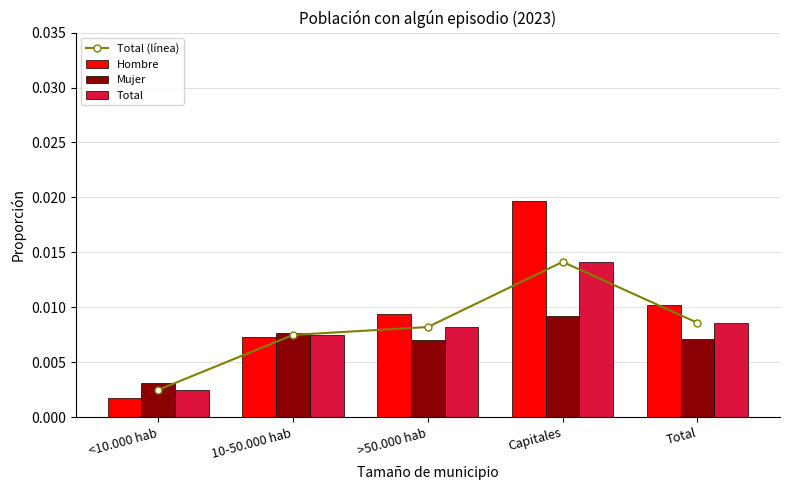

What are all the series names shown in the legend?

Total (línea), Hombre, Mujer, Total